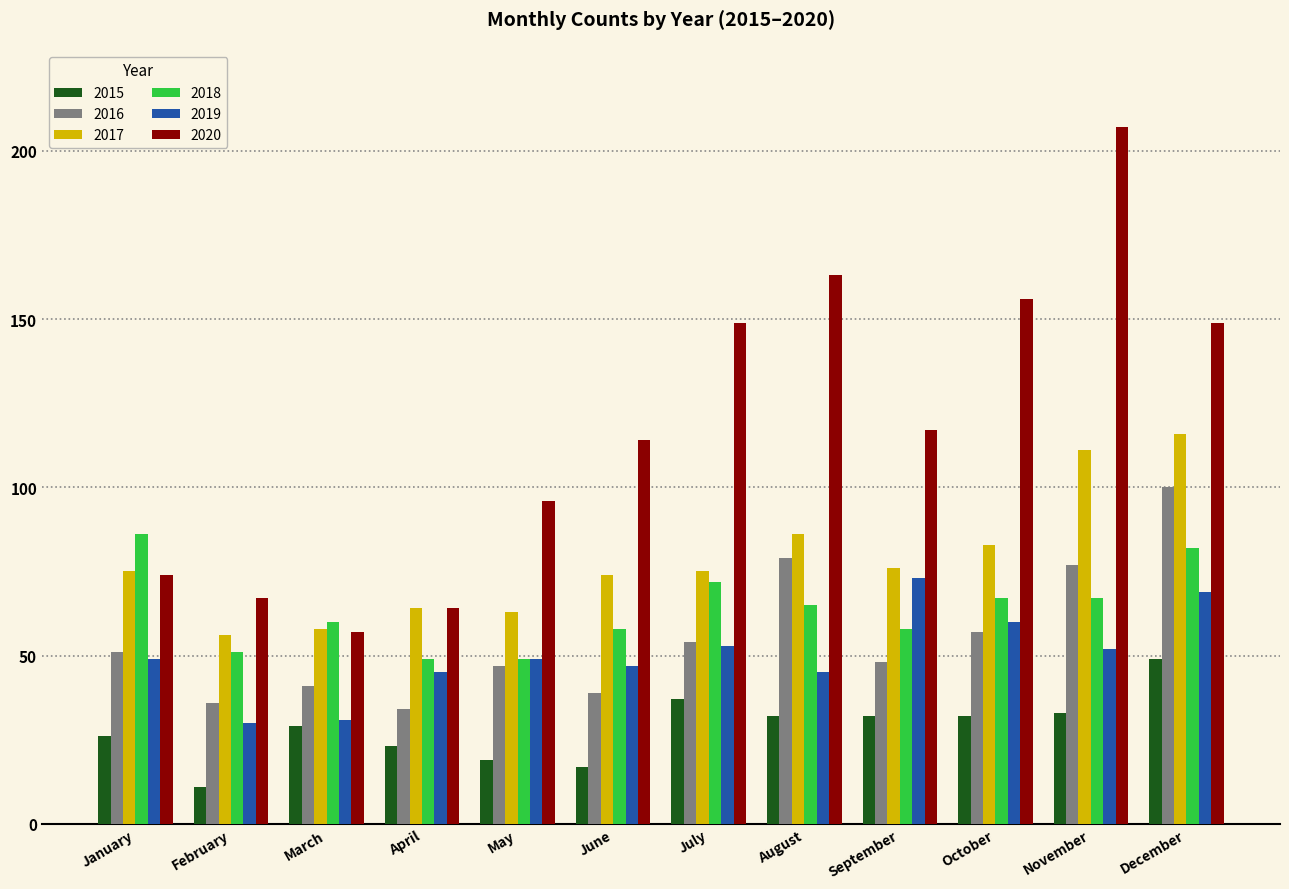

What is the difference between the 2019 values at August and July?

8